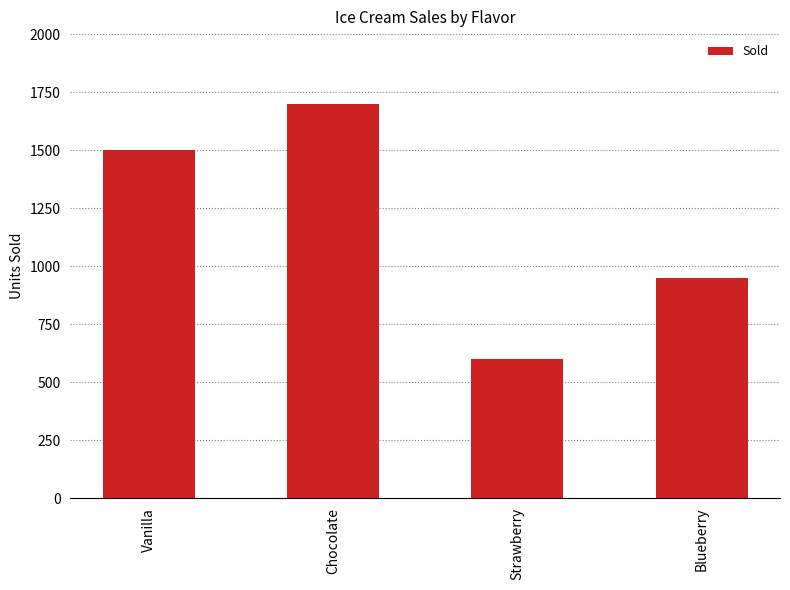

Which has a higher value, Blueberry or Strawberry?

Blueberry